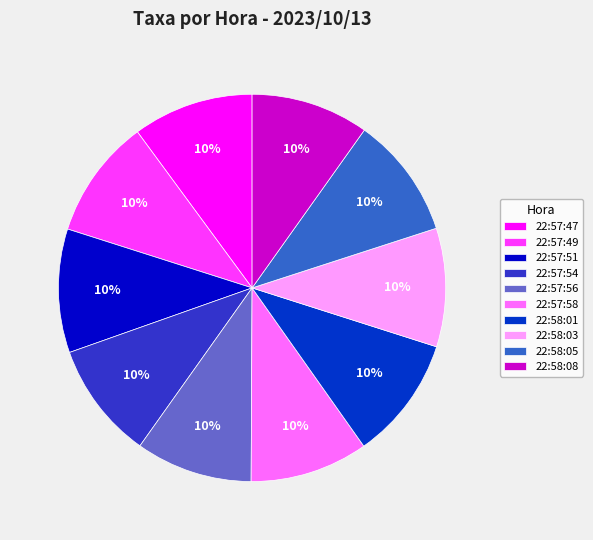

To the nearest percent, what is the combined percentage of 22:58:03 and 22:58:01?

20%